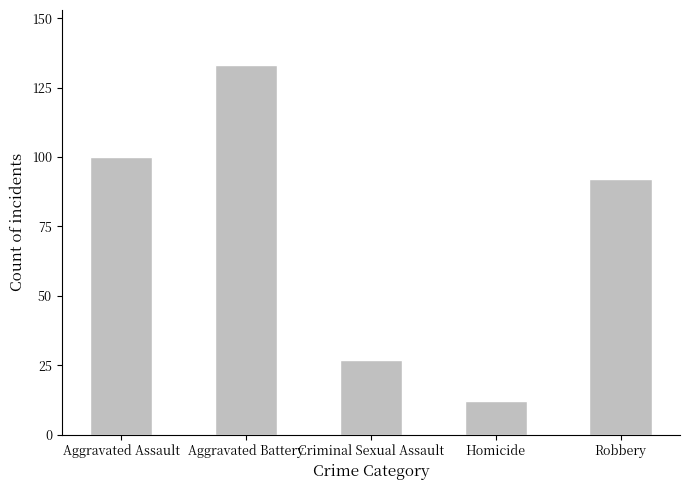

What is the ratio of the value at Aggravated Battery to the value at Homicide?

11.1